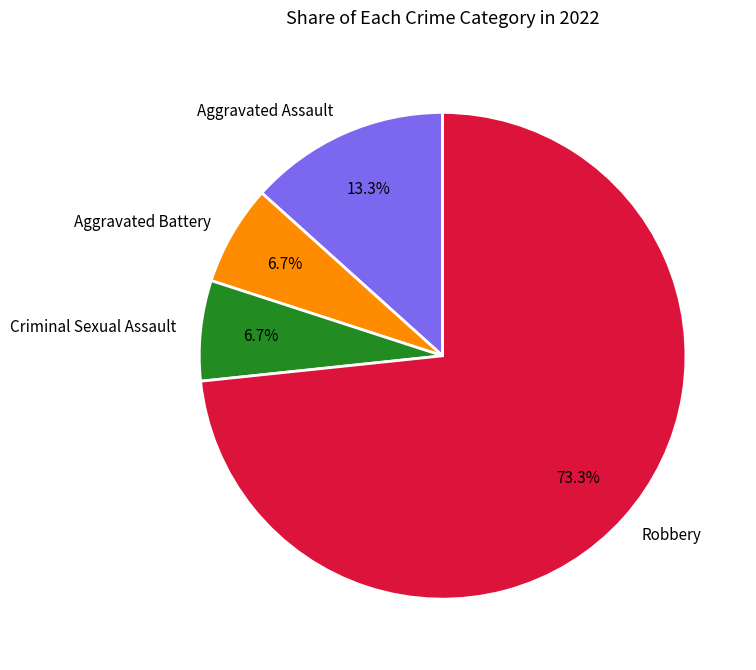

Which has a higher value, Aggravated Battery or Aggravated Assault?

Aggravated Assault